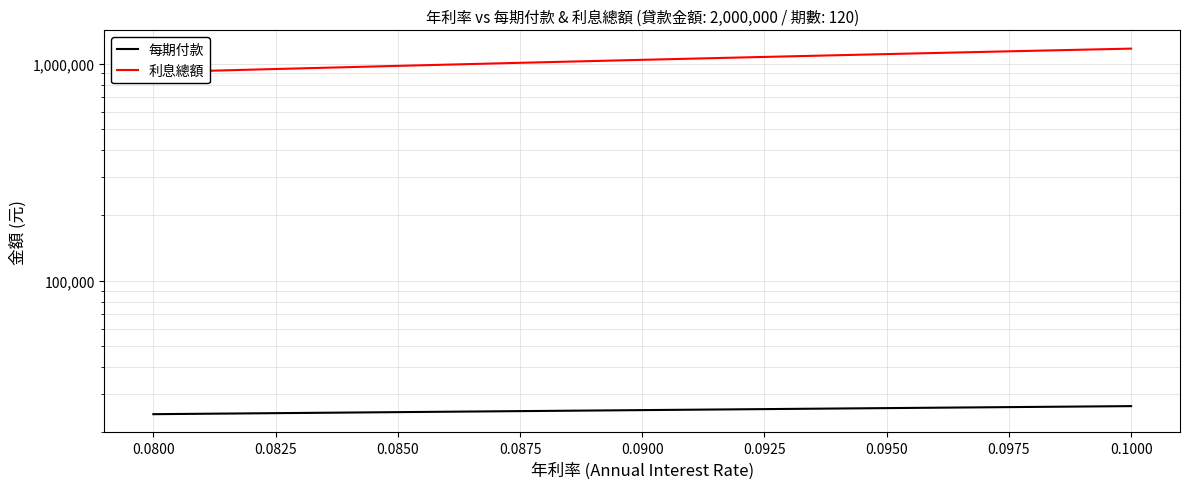

What is the value of the 每期付款 point at the 8th from the left?

26154.0